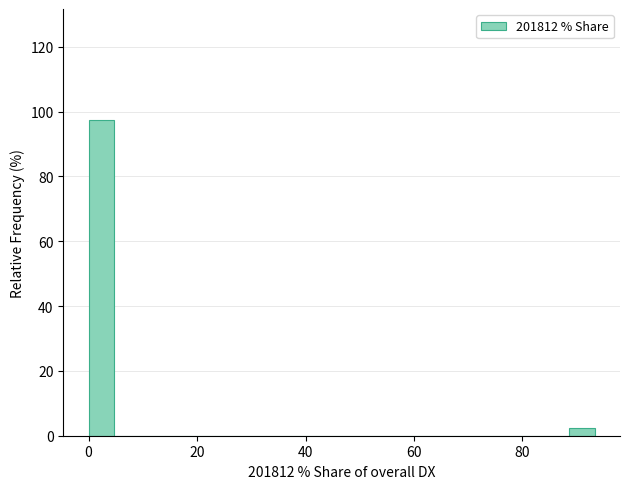

Around what value on the x-axis is the tallest bar? Give the approximate position of its centre, as read against the axis.

2